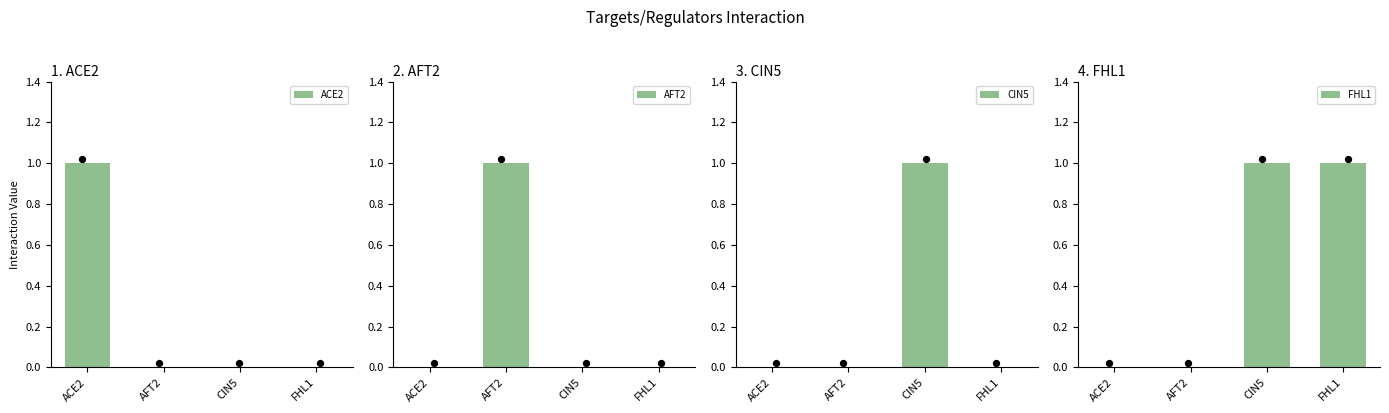

What is the total value across all series at AFT2?

1